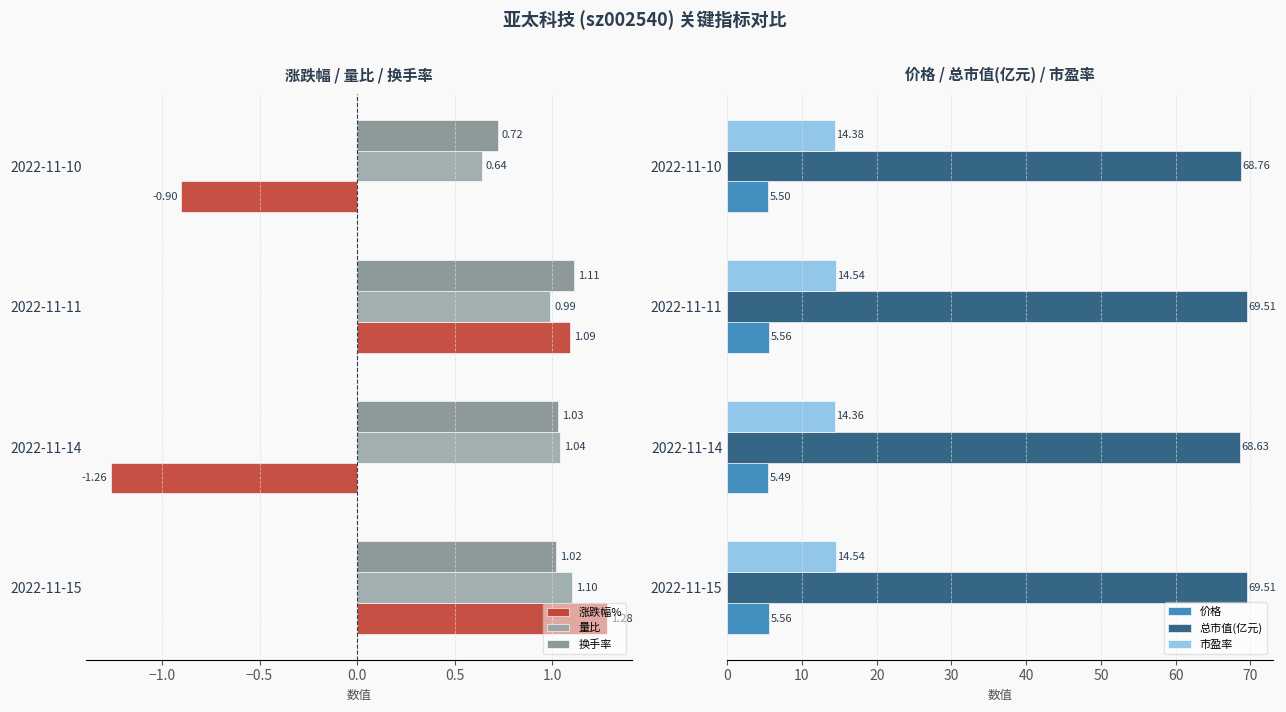

What is the sum of the 量比 values at 2022-11-14 and 2022-11-10?

1.7